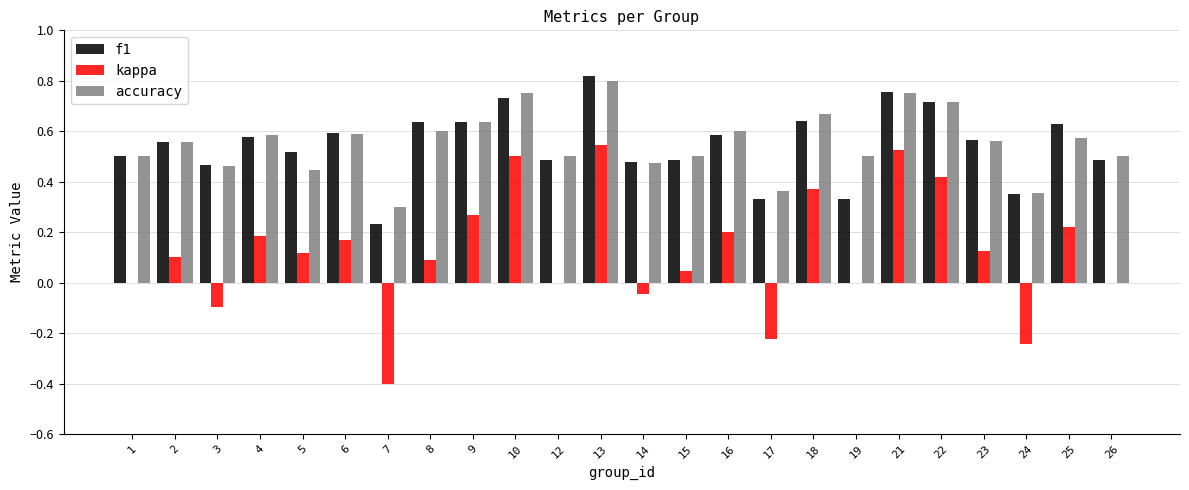

At which category is the sum across all series the highest?

13